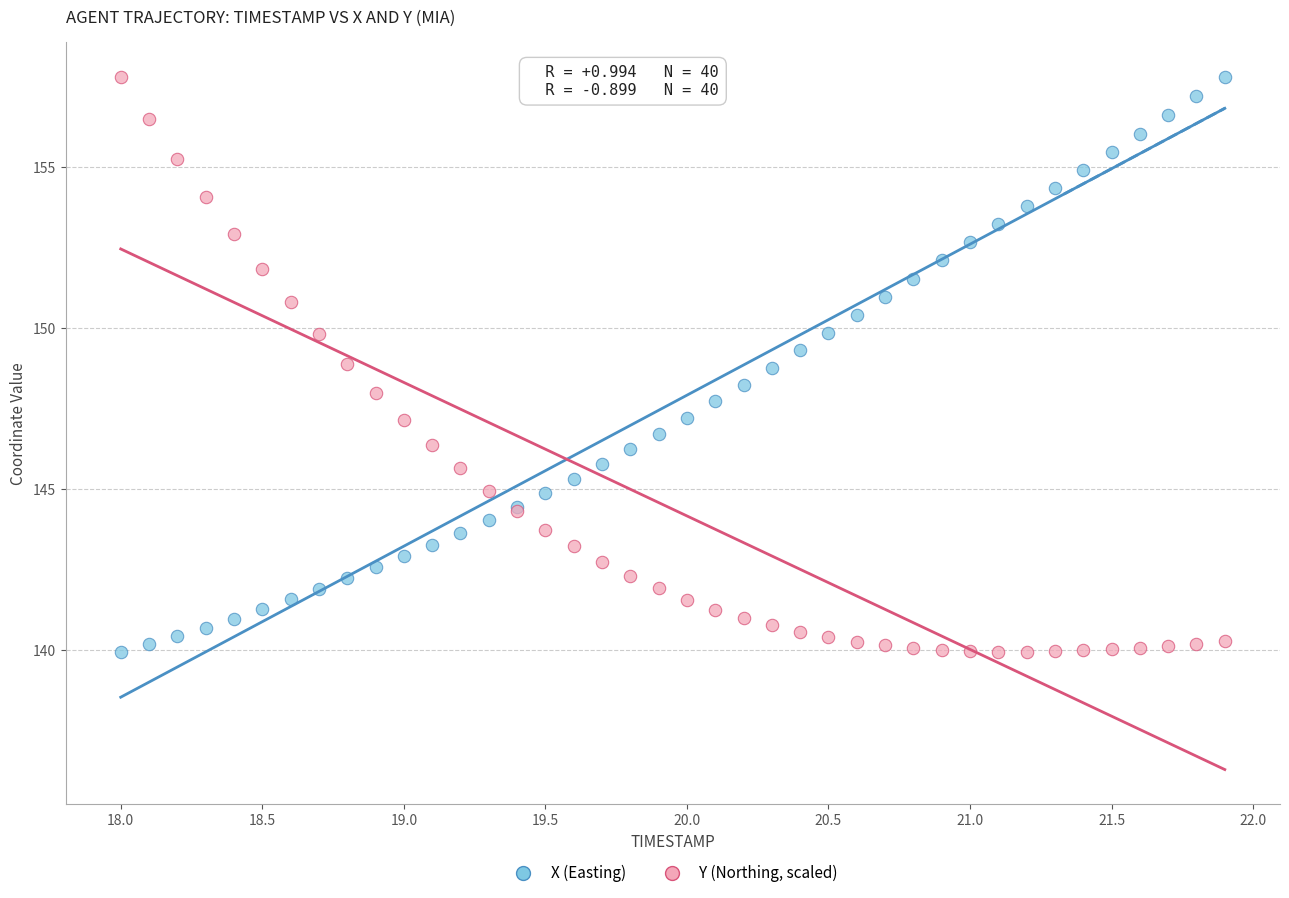

What is the X range (max minus min) for the scatter plot?

3.9